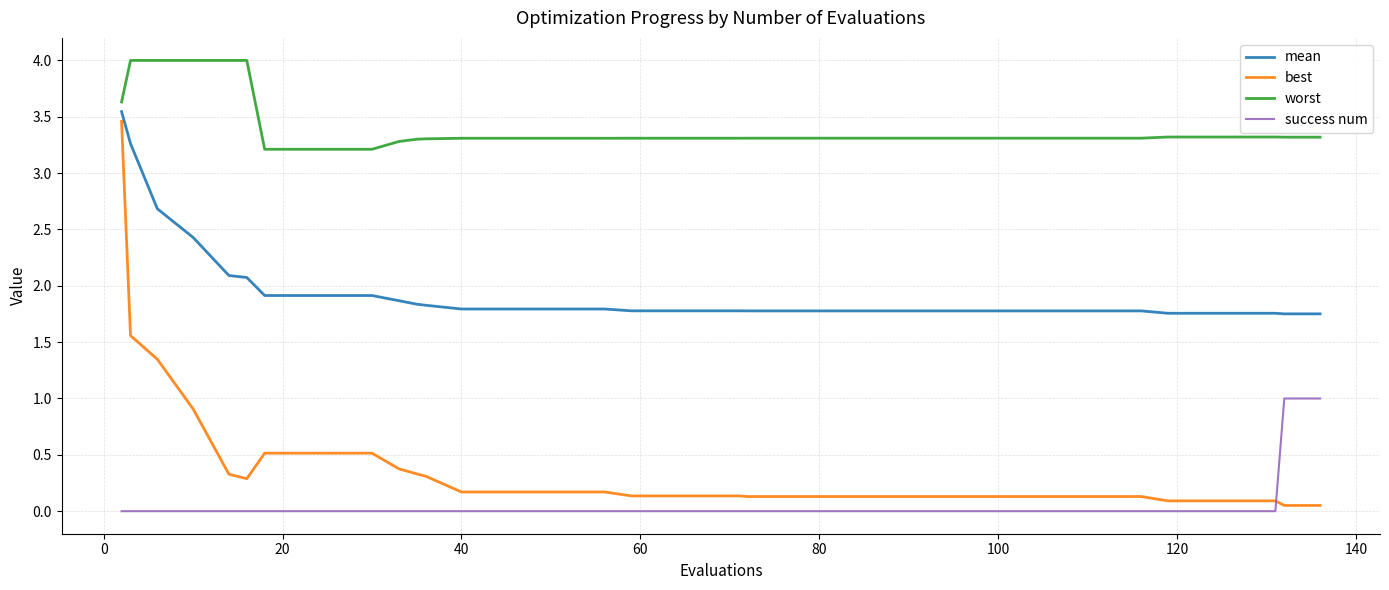

Which series has the largest total across all categories?

worst